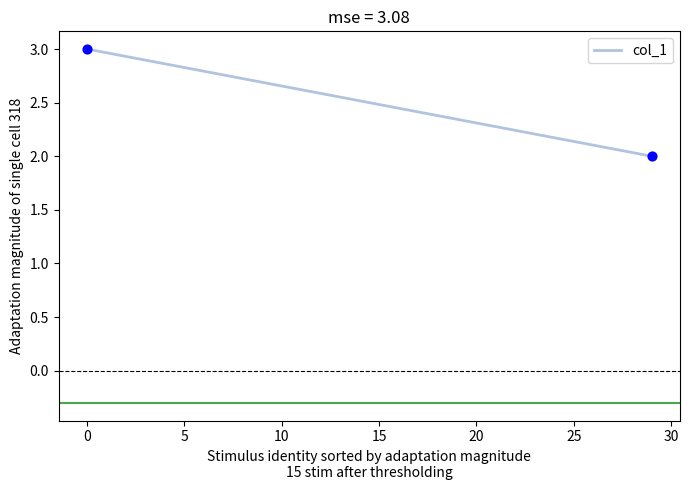

What is the range of X values (max minus min)?

29